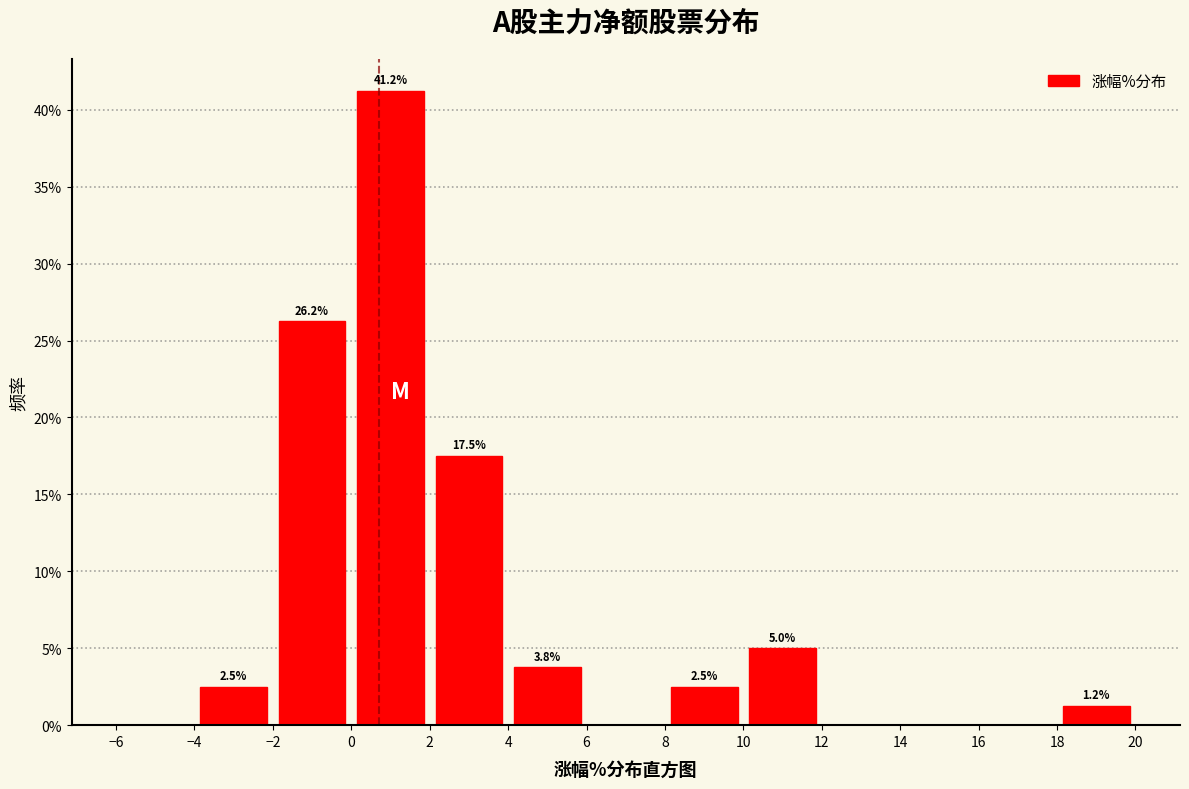

Which range on the x-axis has the tallest bar?

0 to 2